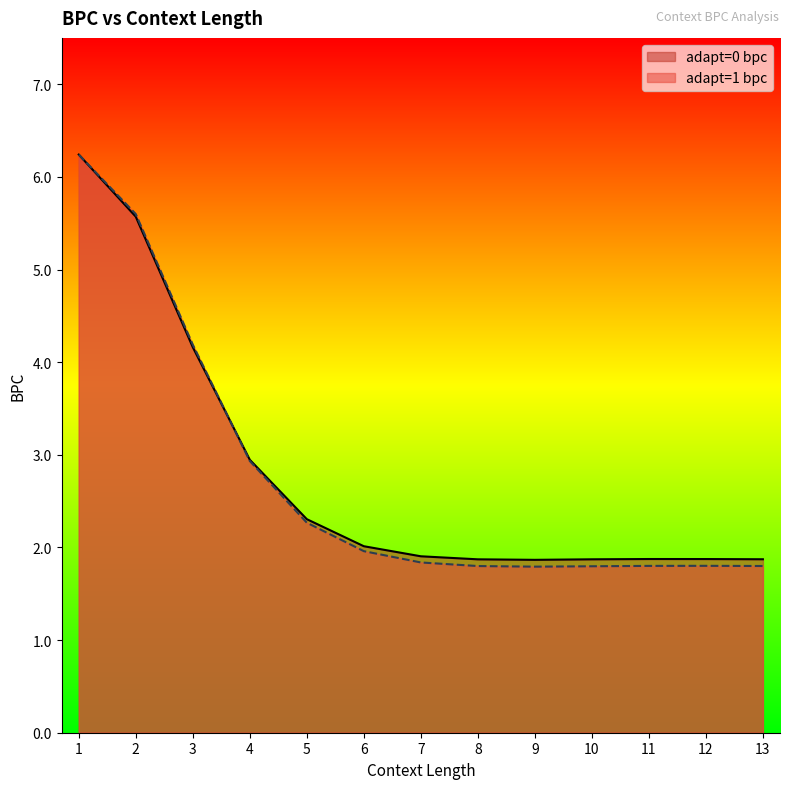

What is the lowest value of the adapt=0 bpc series?

1.9